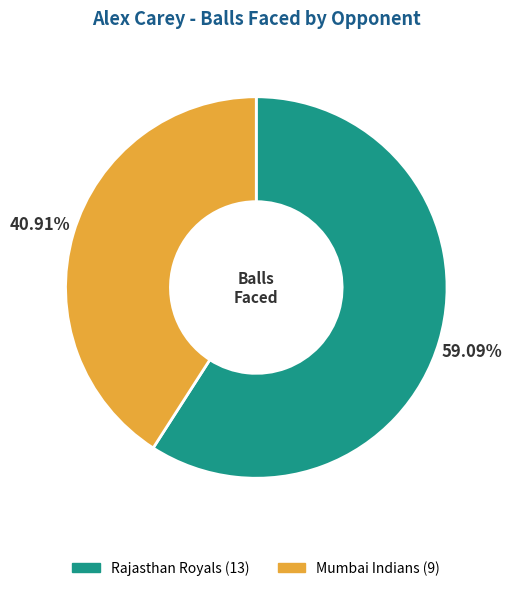

To the nearest percent, what portion does Rajasthan Royals represent?

59%